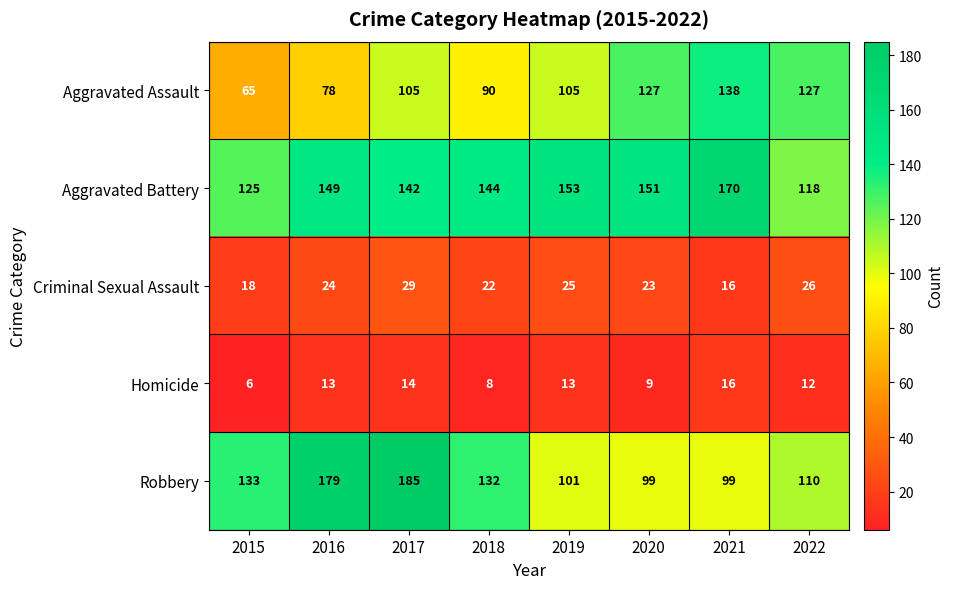

What value does the Homicide series have at 2019, to the nearest 10?

10